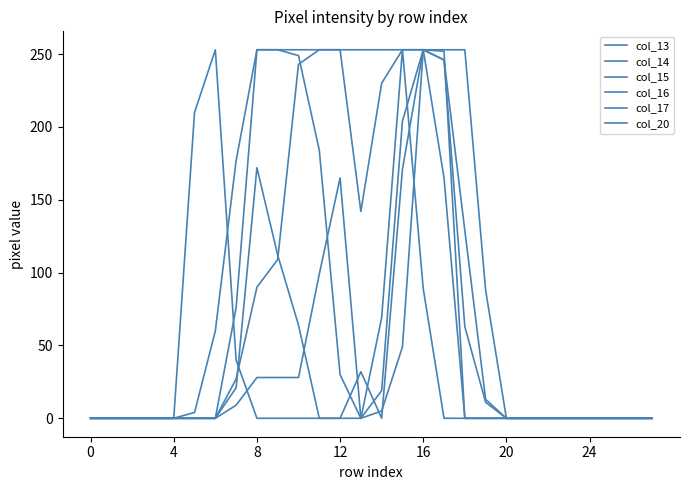

At which category is the sum across all series the highest?

16